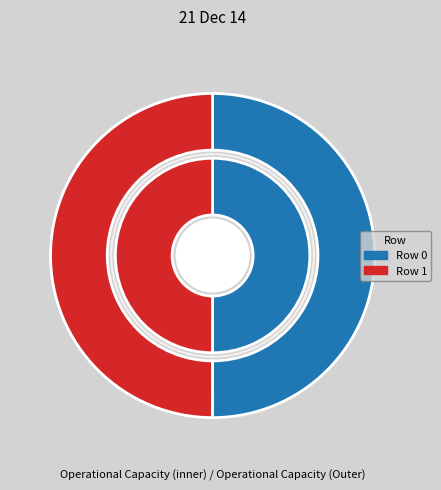

Approximately how many times larger is the value at Row 1 compared to Row 0?

1.0